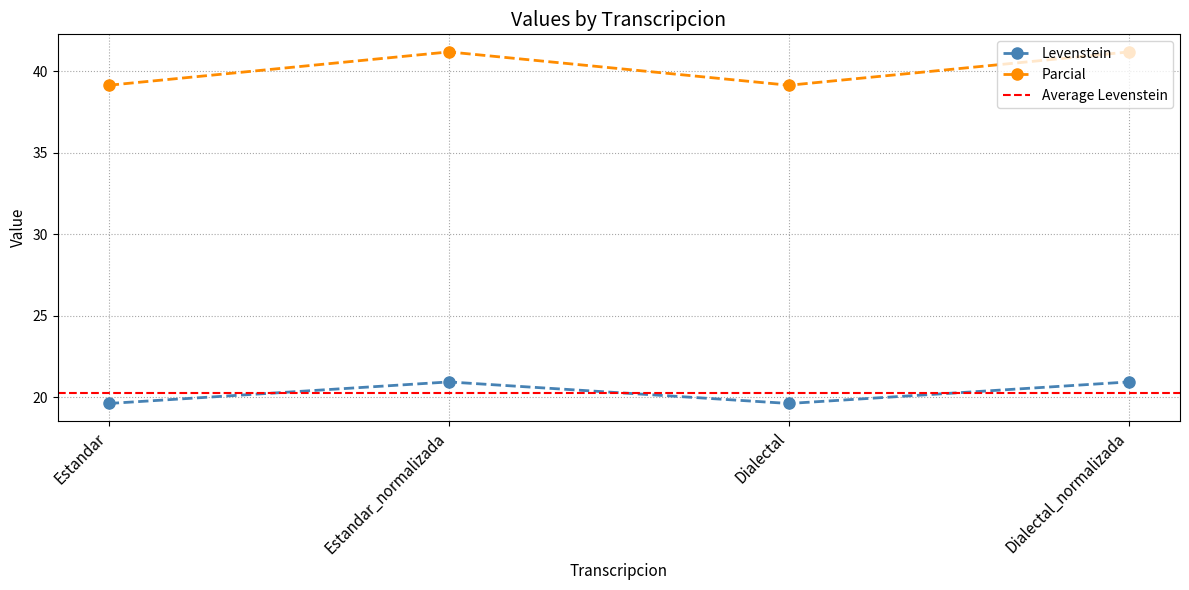

What position from the right is Estandar?

4